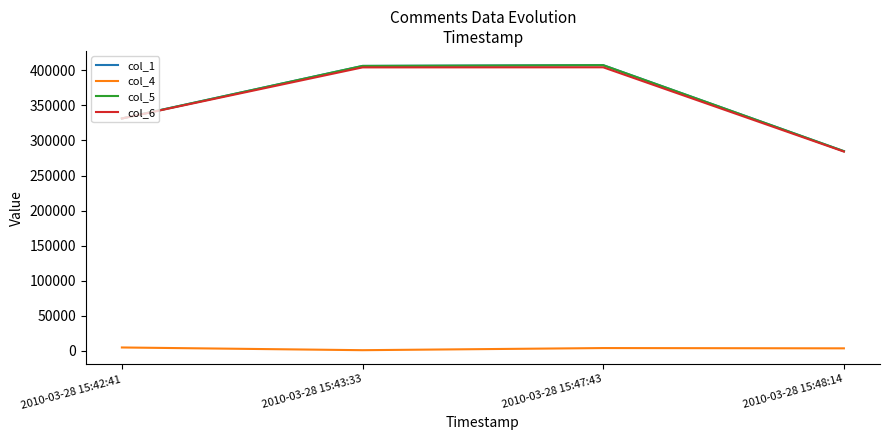

Is the value of col_6 at 2010-03-28 15:42:41 greater than the value of col_4 at 2010-03-28 15:42:41?

Yes